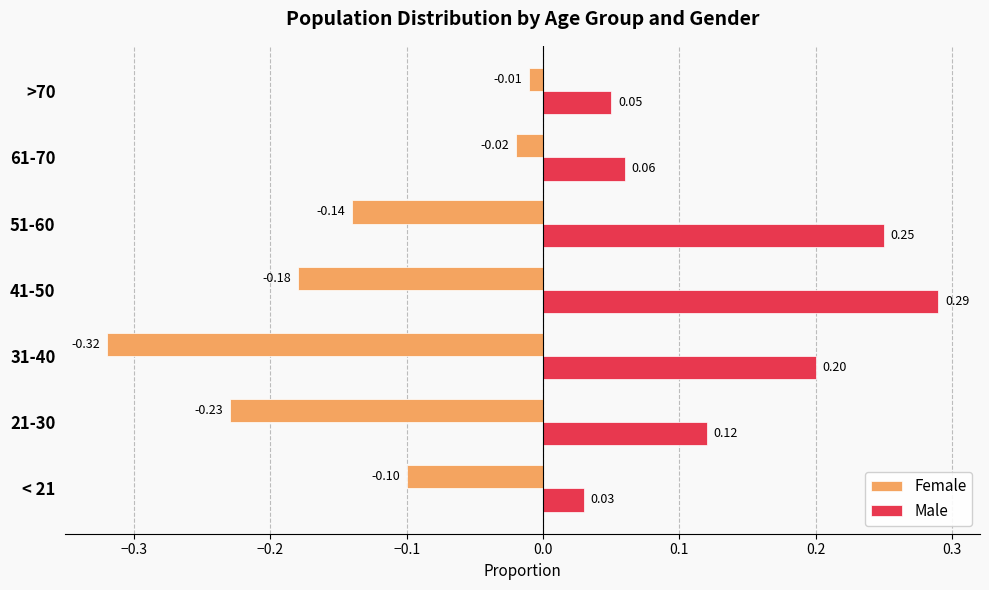

Between < 21 and 31-40, which series saw the biggest shift?

Female